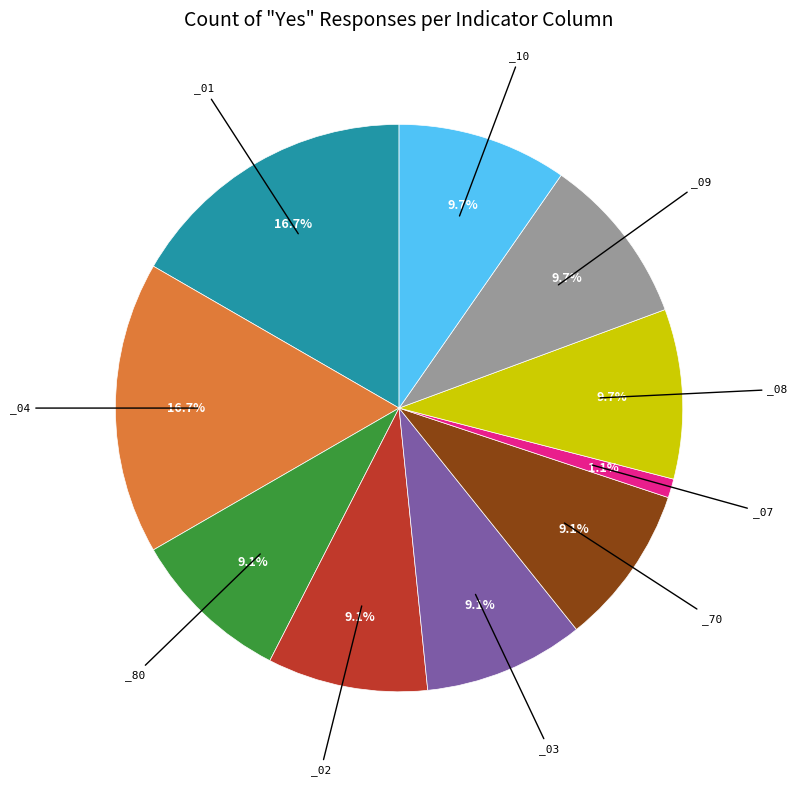

Is there any slice that represents more than half of the pie?

No